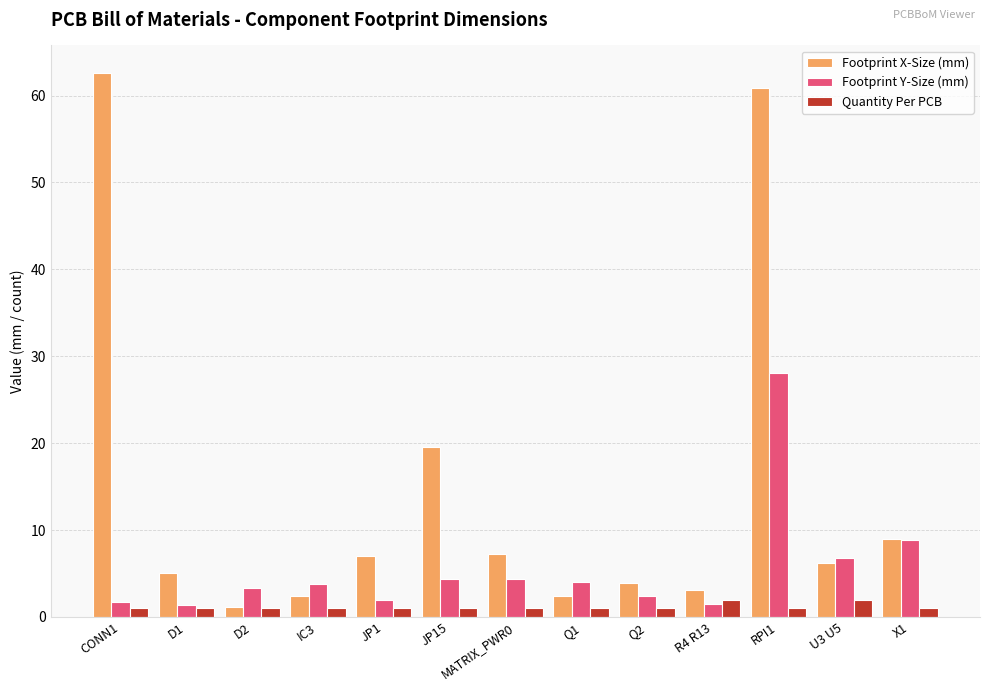

List the series in order of their overall mean, highest first.

Footprint X-Size (mm), Footprint Y-Size (mm), Quantity Per PCB